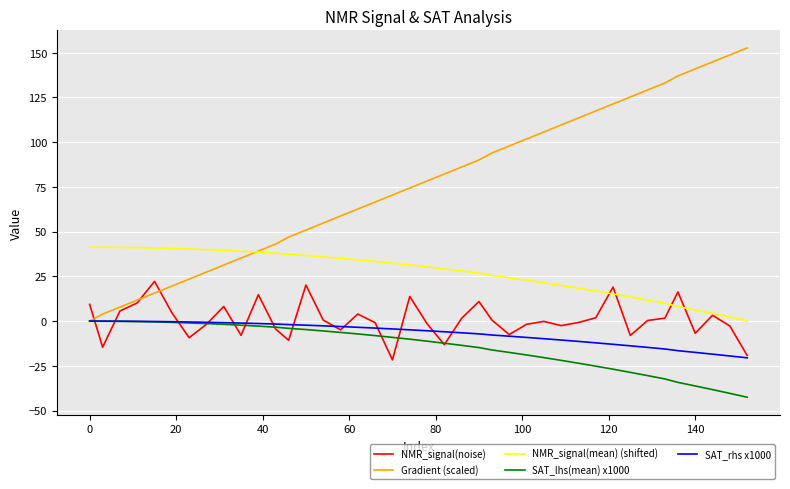

True or false: NMR_signal(mean) (shifted) and SAT_rhs x1000 intersect in this chart.

False